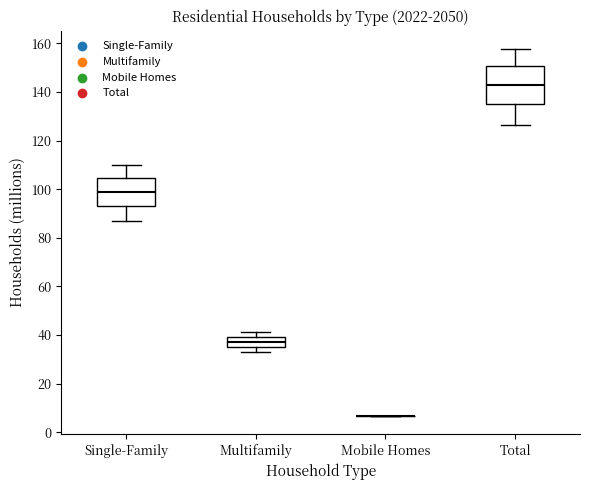

Reading left to right, read every box against the y-axis: the position of its median line, the range the box covers, and the ends of its whiskers. The values are not printed on the chart, so give them approximately, as read against the axis.

Single-Family: median 98, box 94 to 104, whiskers 86 to 110
Multifamily: median 38, box 36 to 40, whiskers 32 to 42
Mobile Homes: box collapsed to a line at 6, whiskers 6 to 6
Total: median 142, box 134 to 150, whiskers 126 to 158